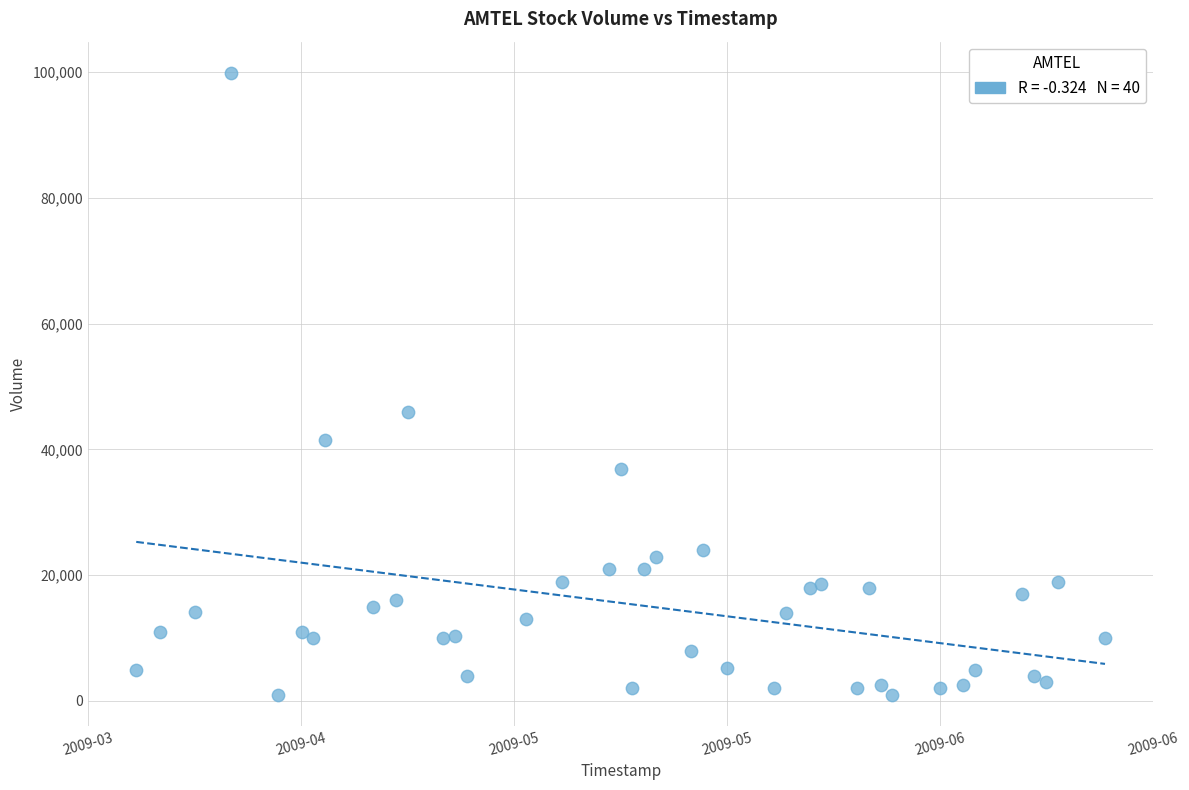

What is the range of Y values (max minus min)?

98900